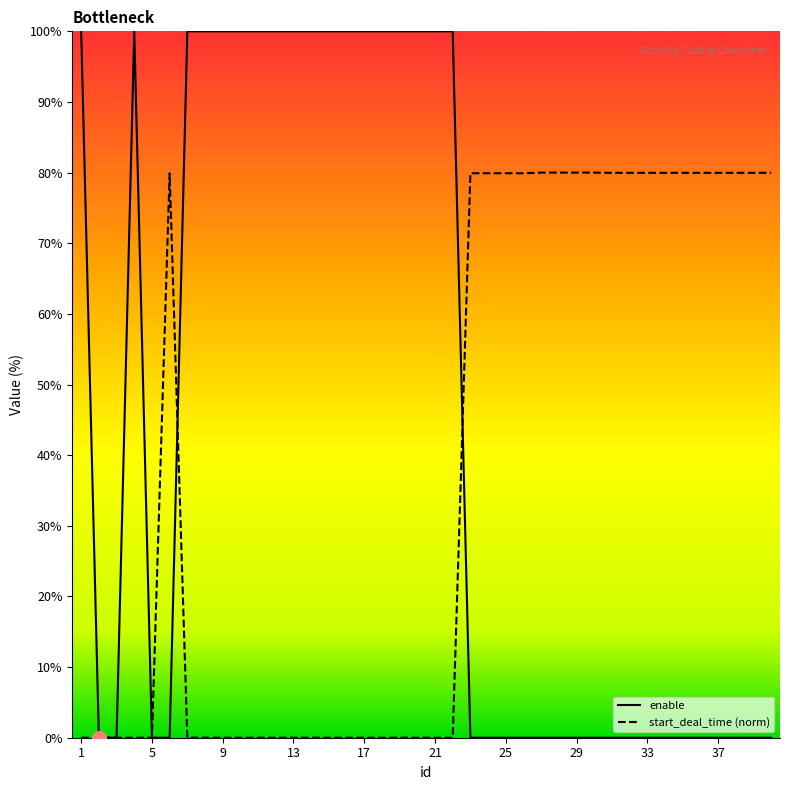

Which series has the widest spread of values?

enable